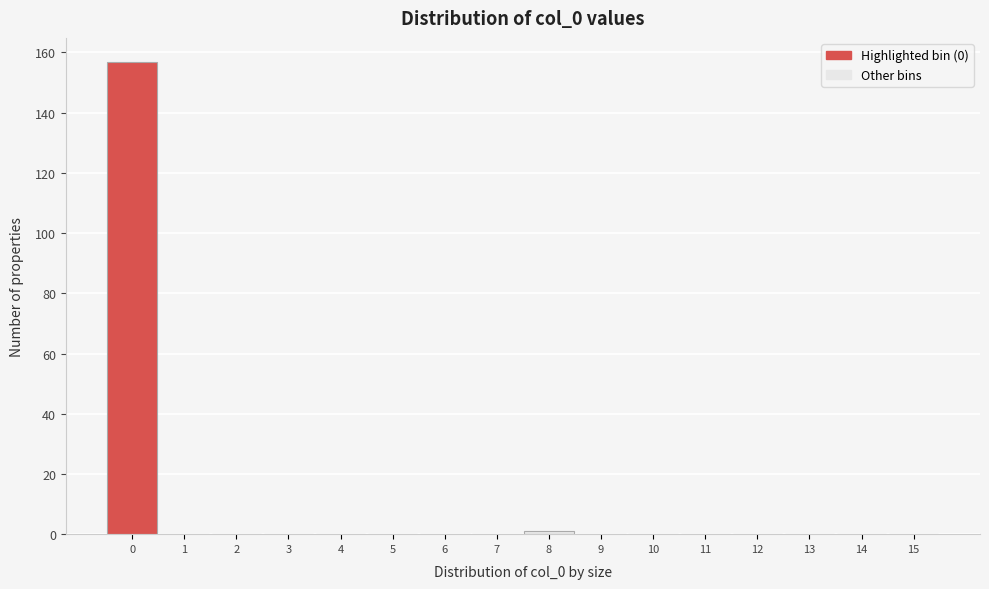

Reading right to left, list all the values displayed in this chart.

15=0	14=0	13=0	12=0	11=0	10=0	9=0	8=1	7=0	6=0	5=0	4=0	3=0	2=0	1=0	0=157